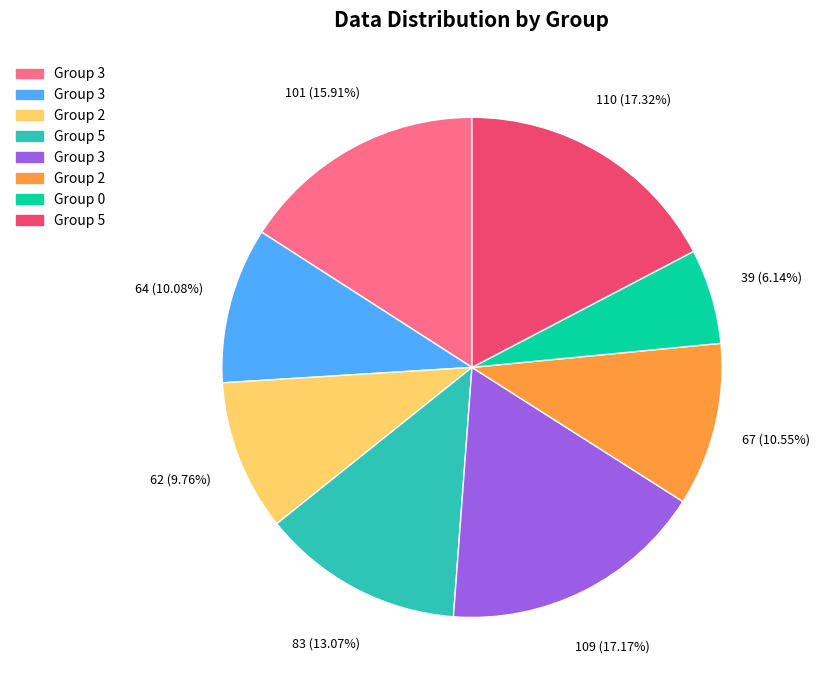

Is there any slice that represents more than half of the pie?

No